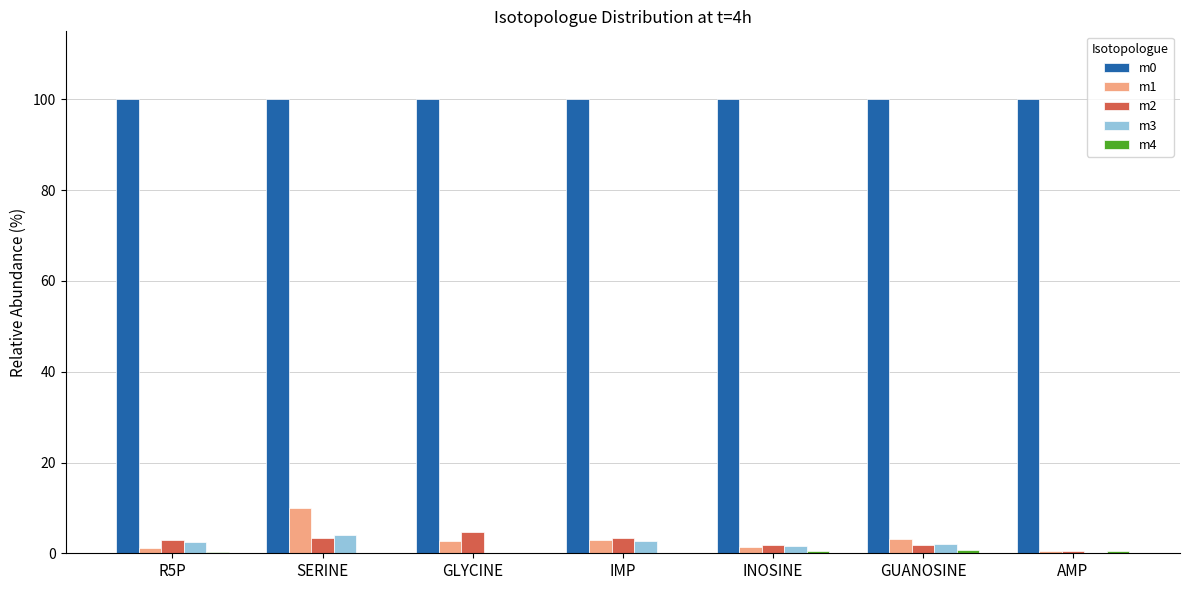

What is the maximum value for m0?

100.0